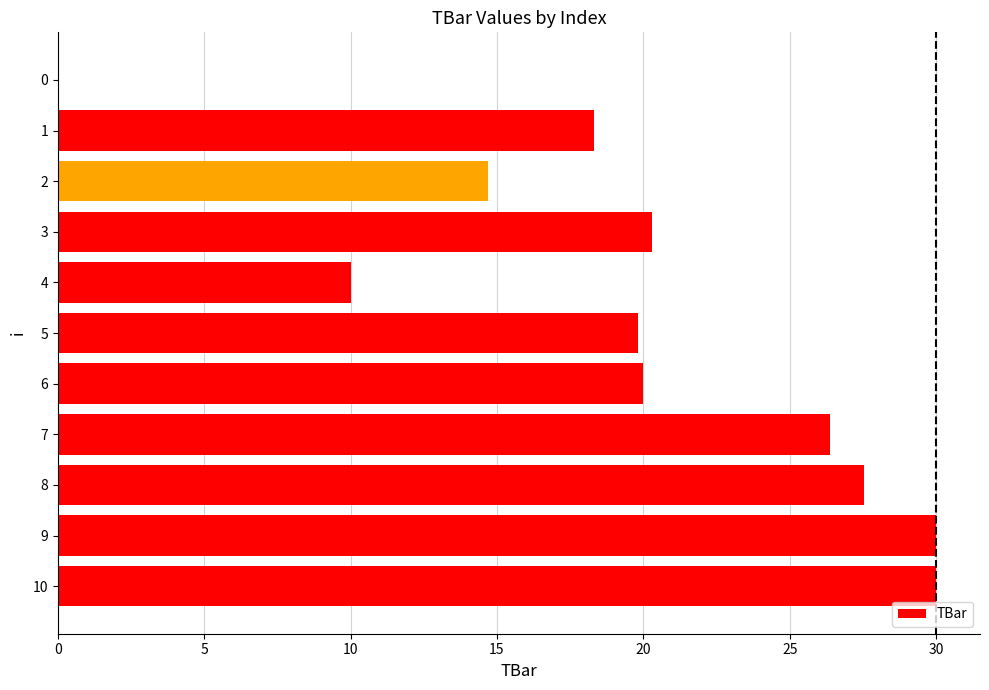

Between 7 and 1, which is larger?

7